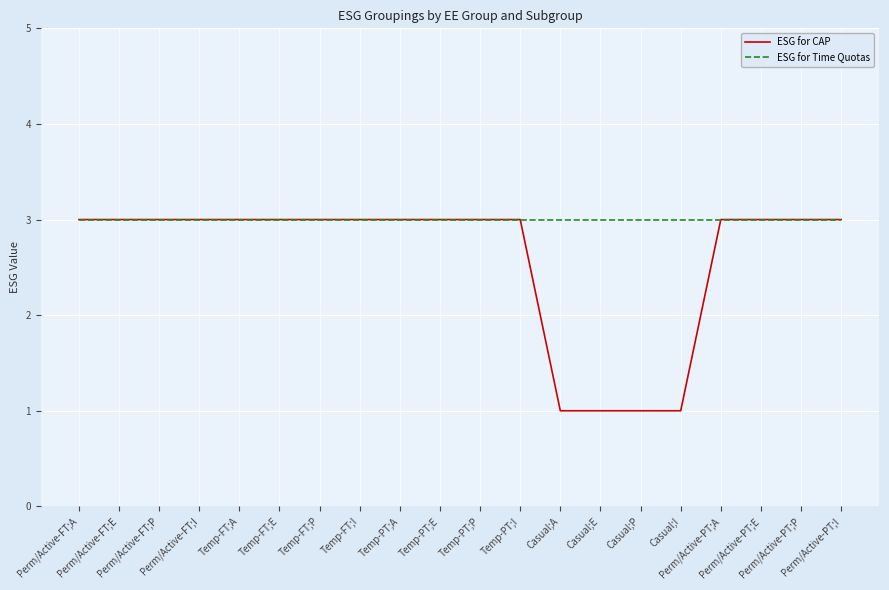

The ESG for Time Quotas series shows 4 at Casual;I. True or false?

False